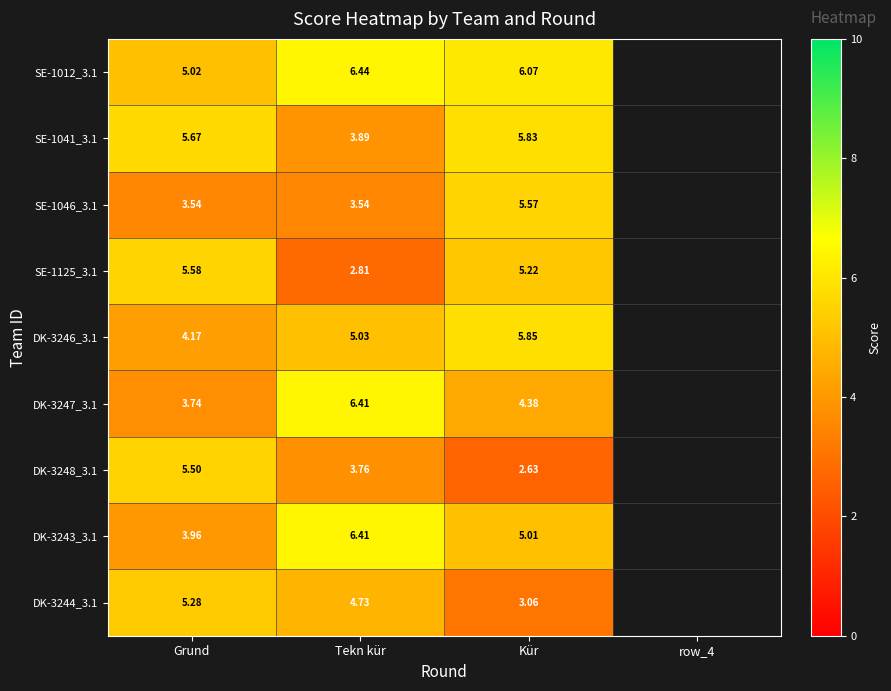

Is the value of DK-3247_3.1 at Tekn kür greater than the value of SE-1125_3.1 at Tekn kür?

Yes